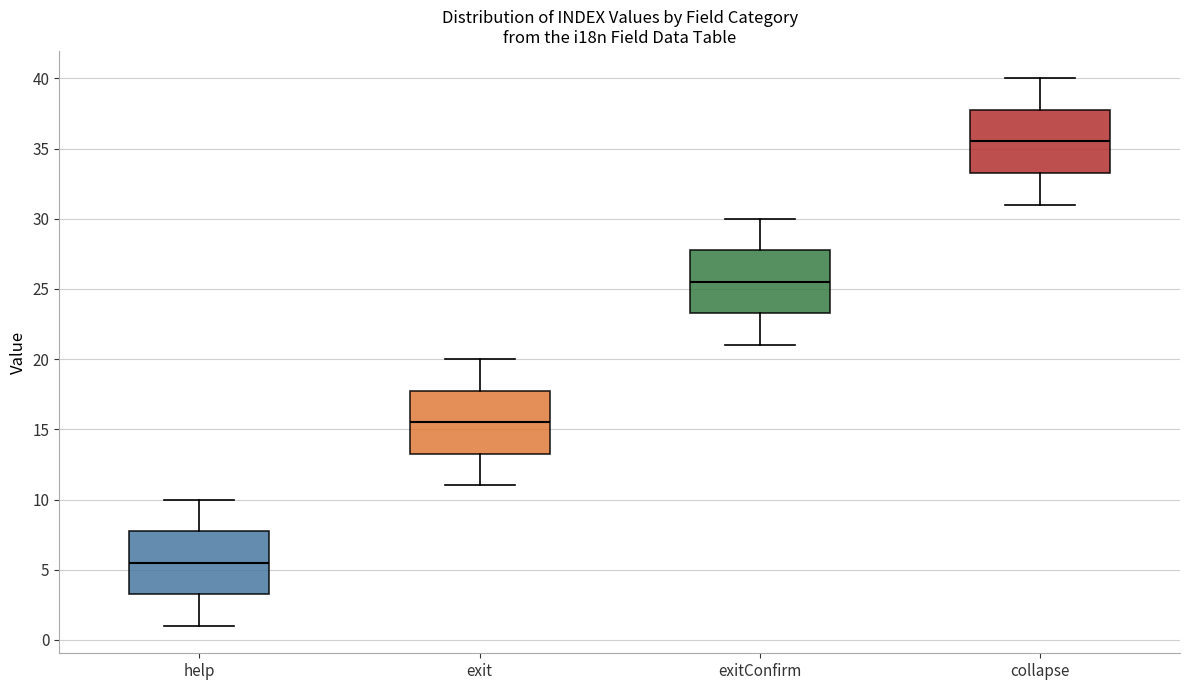

Reading left to right, transcribe this box plot: for each box, give where its median line is, the range the box spans, and where its two whiskers end, as read against the y-axis. The values are not printed on the chart, so give them approximately, as read against the axis.

help: median 5.5, box 3.5 to 8.0, whiskers 1.0 to 10.0
exit: median 15.5, box 13.5 to 18.0, whiskers 11.0 to 20.0
exitConfirm: median 25.5, box 23.5 to 28.0, whiskers 21.0 to 30.0
collapse: median 35.5, box 33.5 to 38.0, whiskers 31.0 to 40.0